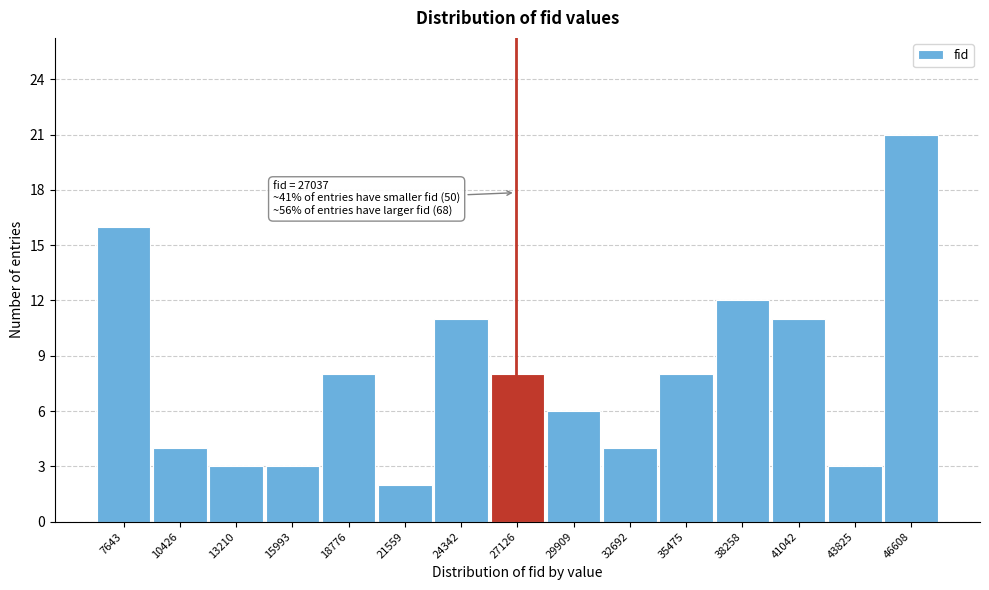

Which range on the x-axis has the tallest bar?

45000 to 48000